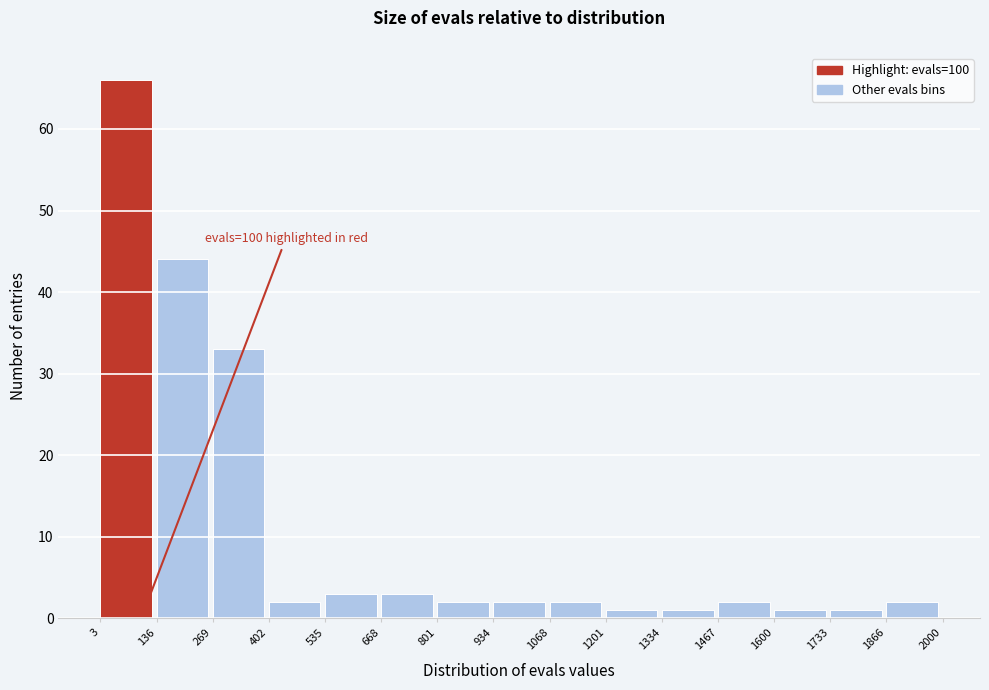

Which range on the x-axis has the tallest bar?

3 to 136